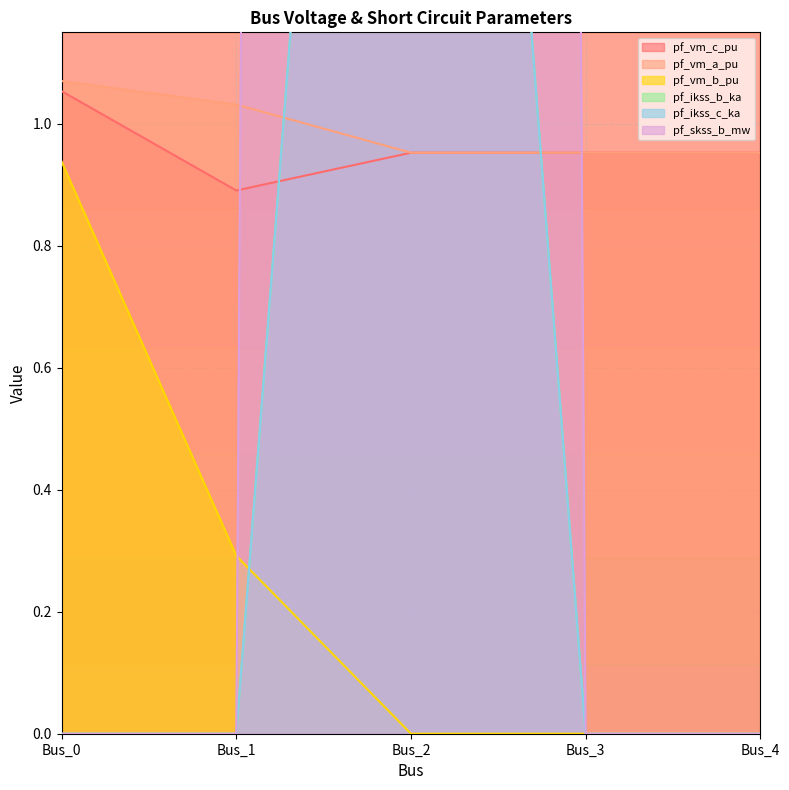

Which series changed the most between Bus_0 and Bus_1?

pf_vm_b_pu